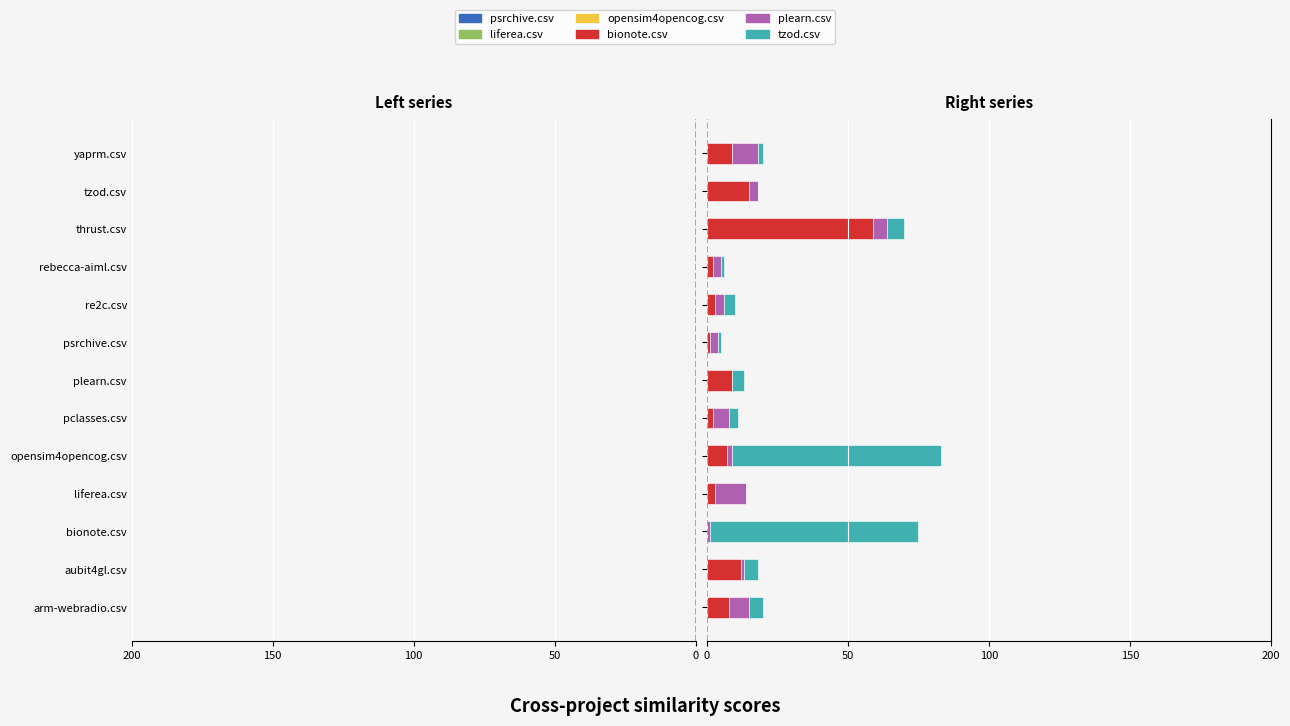

Between liferea.csv and re2c.csv, which is larger?

re2c.csv